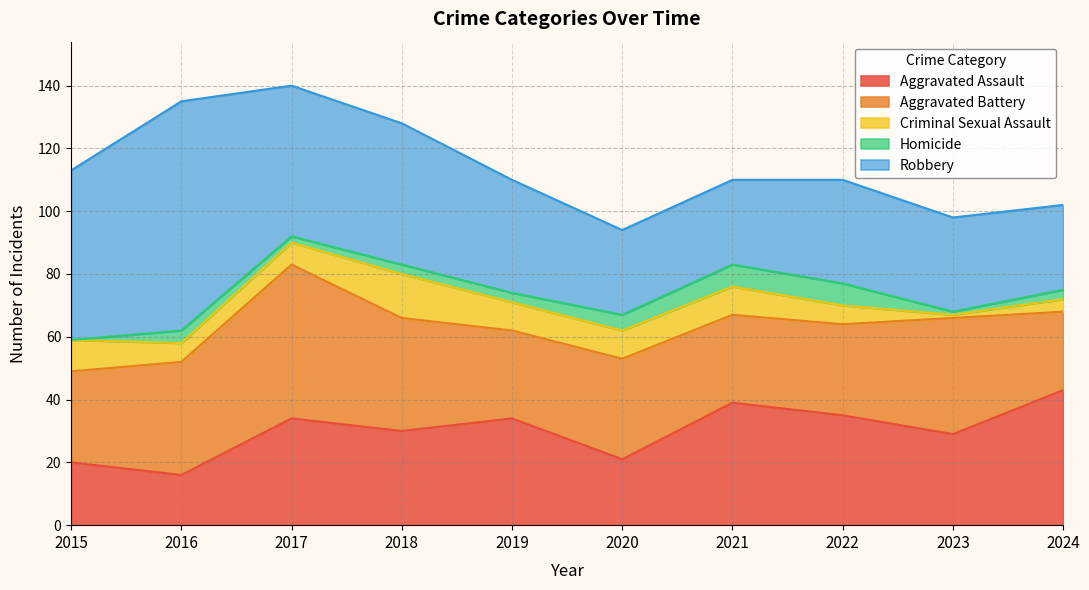

True or false: Aggravated Battery has more than 2 interior local peaks.

True